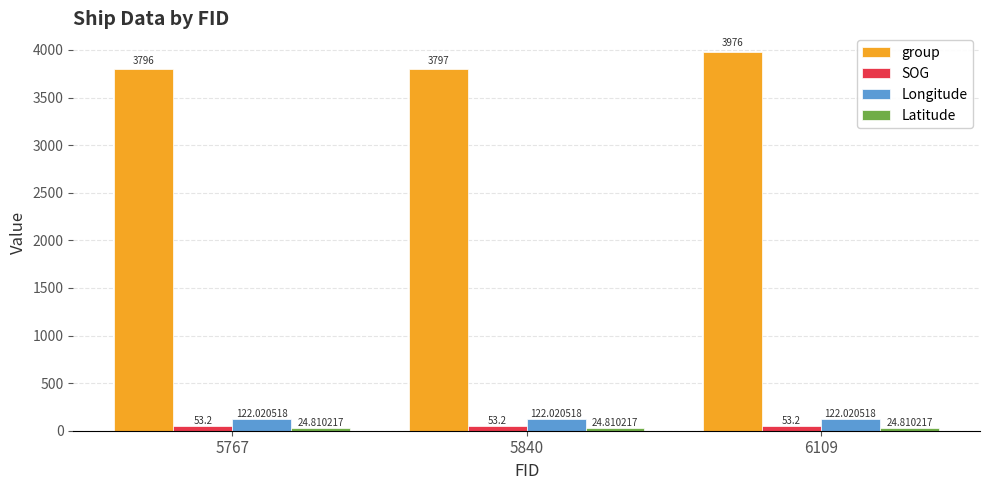

What is the sum of all group values?

11569.0